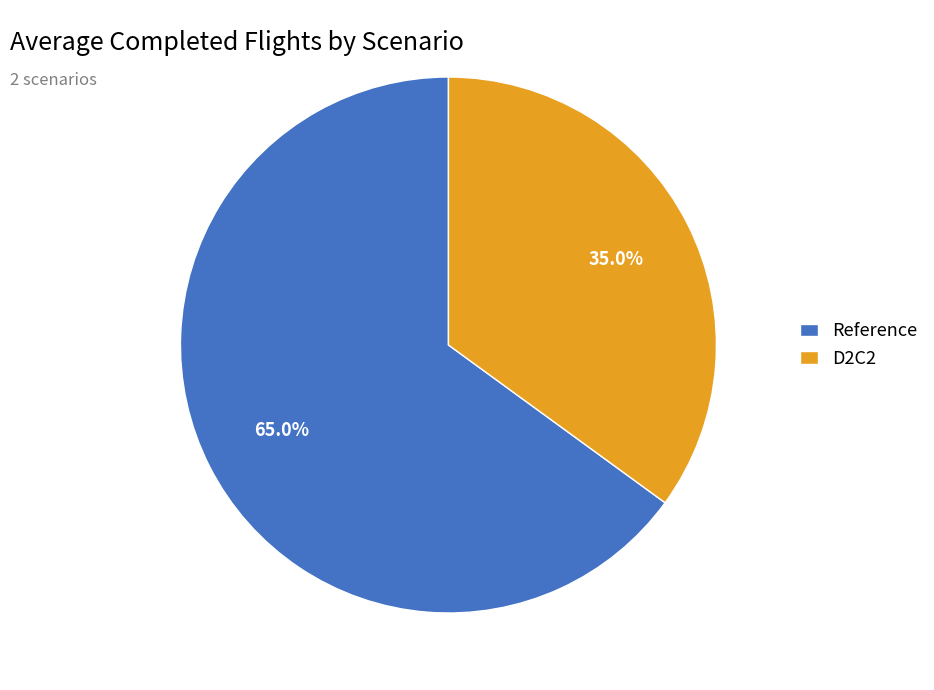

Rank the categories by value from lowest to highest.

D2C2, Reference